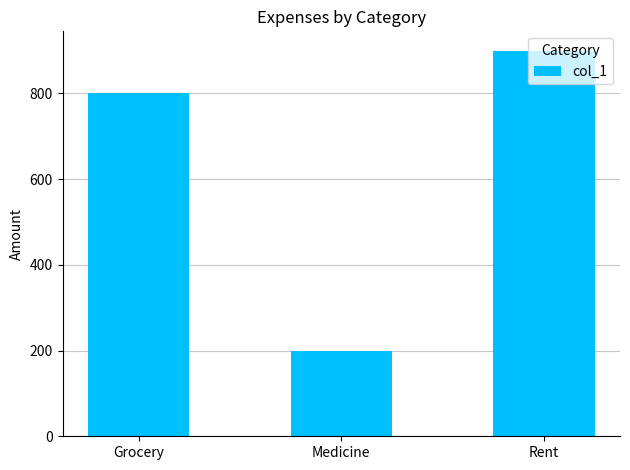

At which category does the chart reach its peak across all series?

Rent